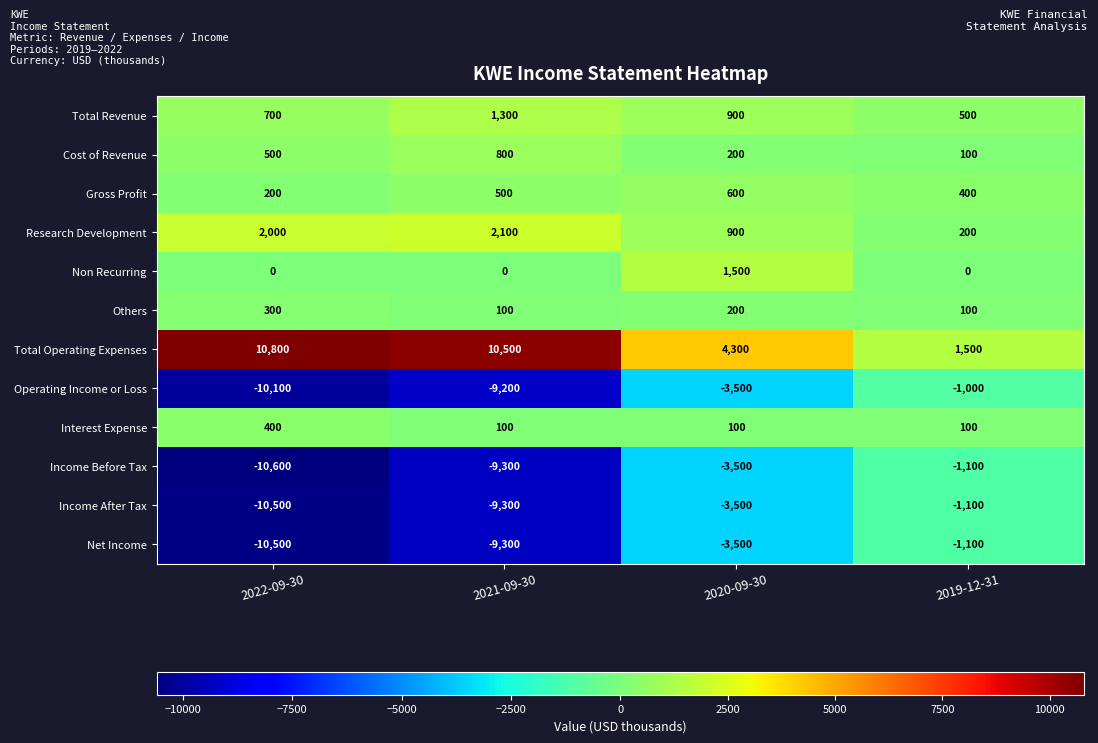

At which label does Operating Income or Loss first exceed -3500?

2019-12-31